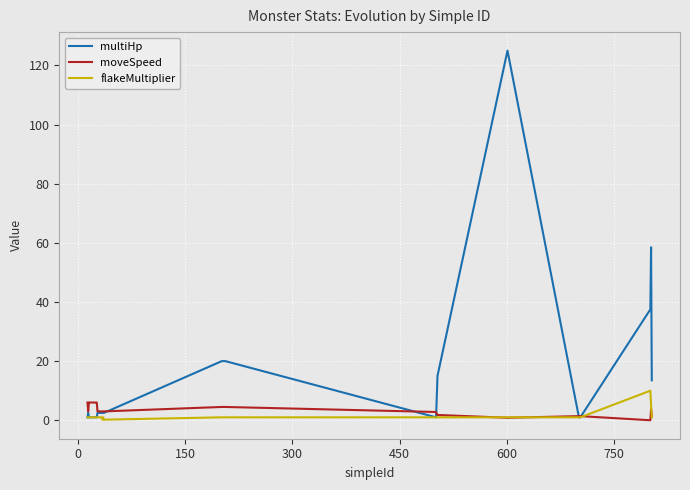

What is the maximum value for multiHp?

125.0